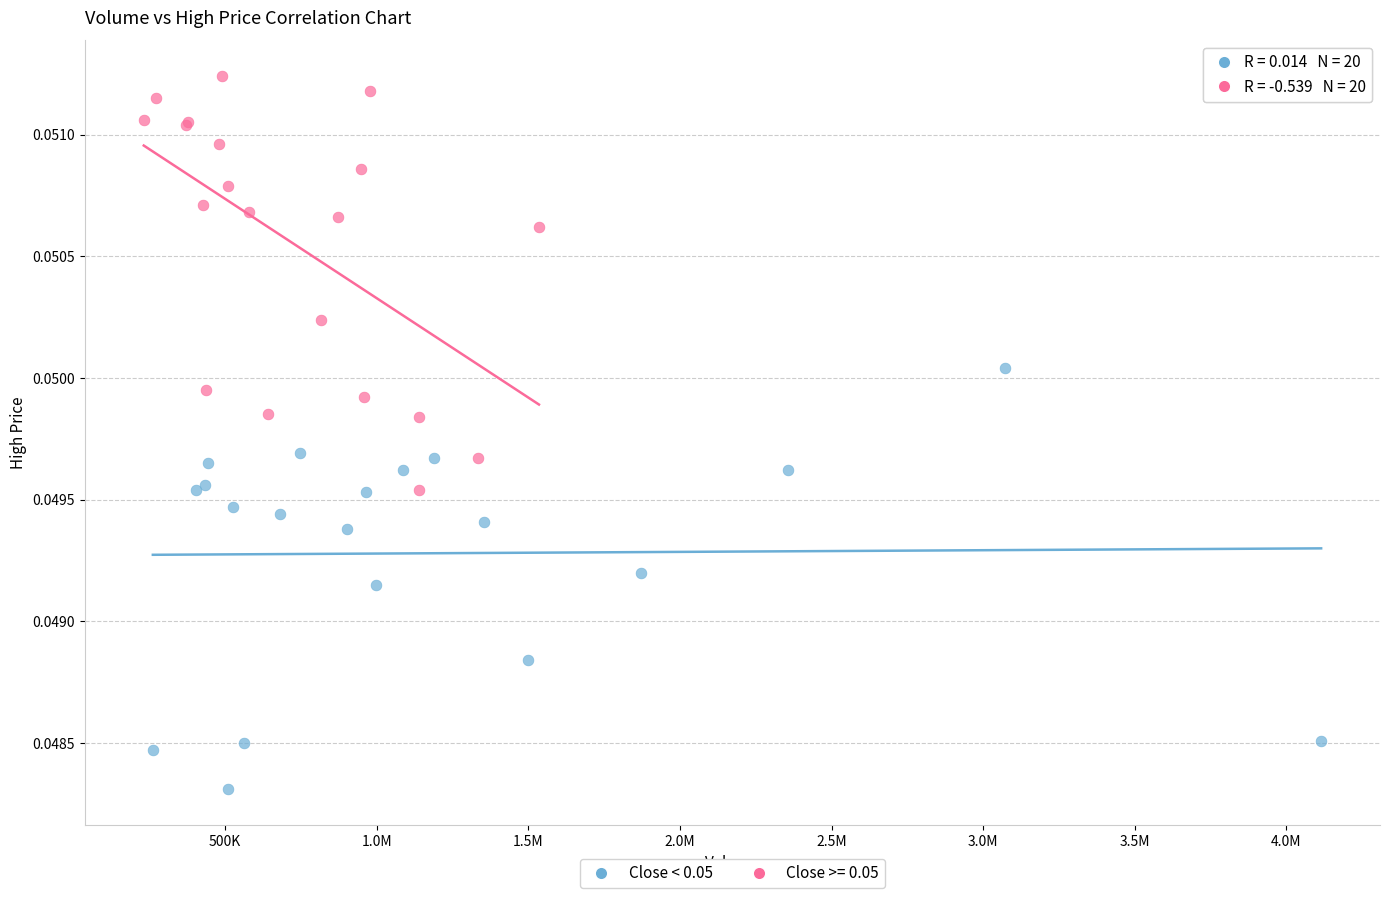

Which series reaches the minimum Y coordinate?

Close < 0.05